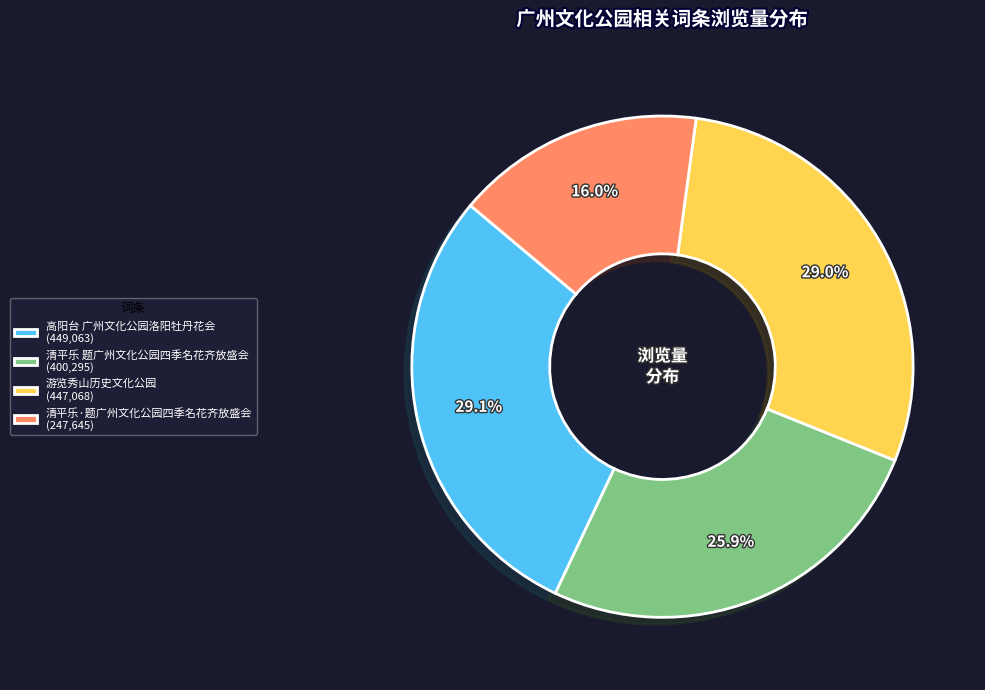

To the nearest percent, what portion does 游览秀山历史文化公园 represent?

29%